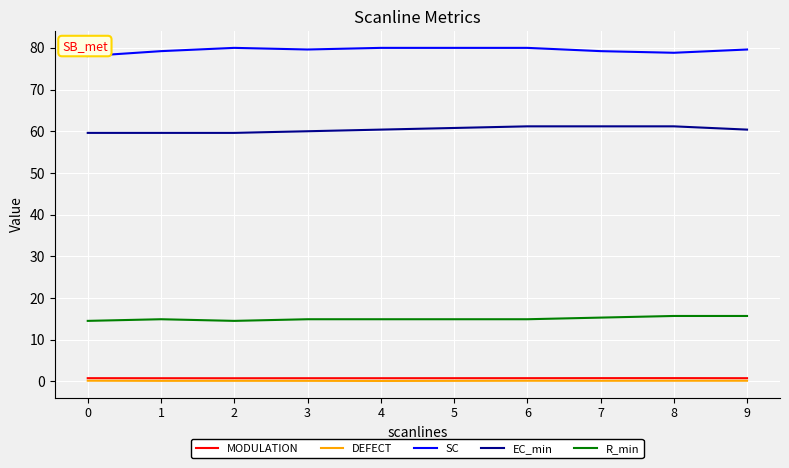

Which series has the largest total across all categories?

SC